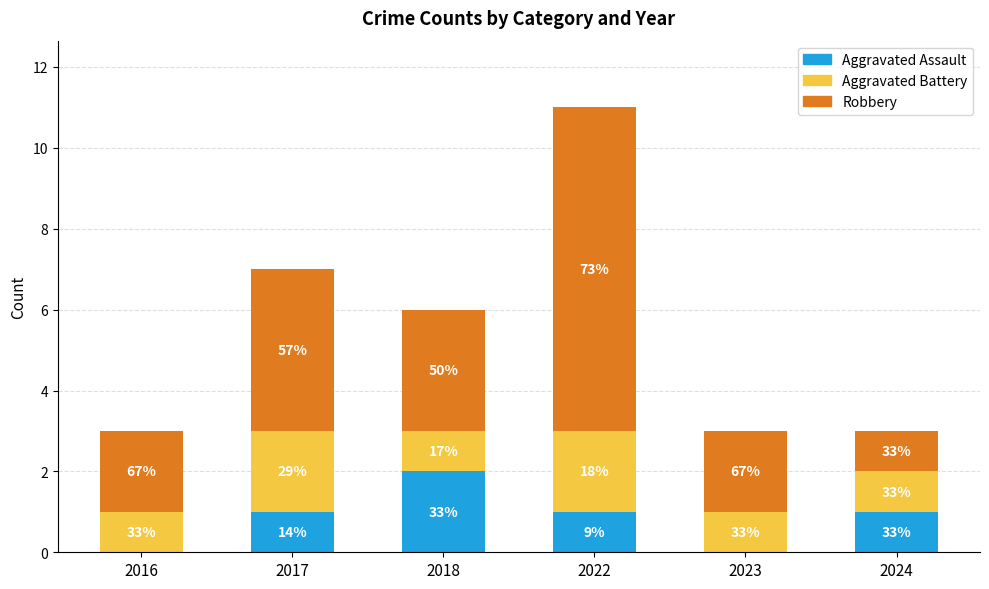

What is the difference between the Aggravated Assault values at 2022 and 2018?

1